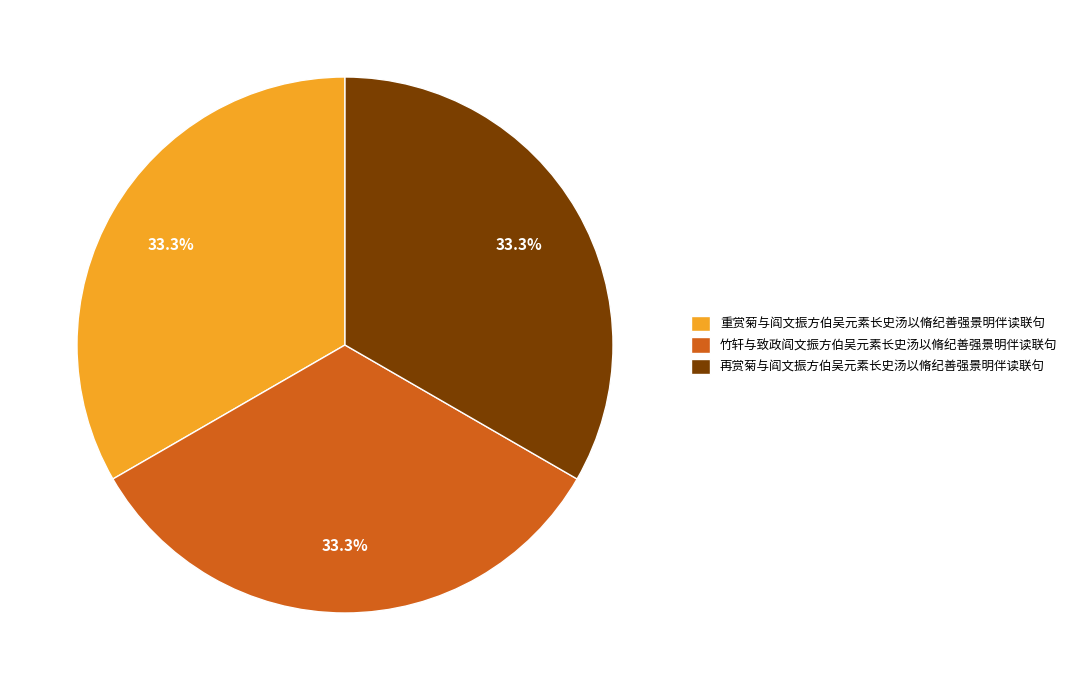

Does 竹轩与致政阎文振方伯吴元素长史汤以脩纪善强景明伴读联句 account for over 50% of the chart?

No